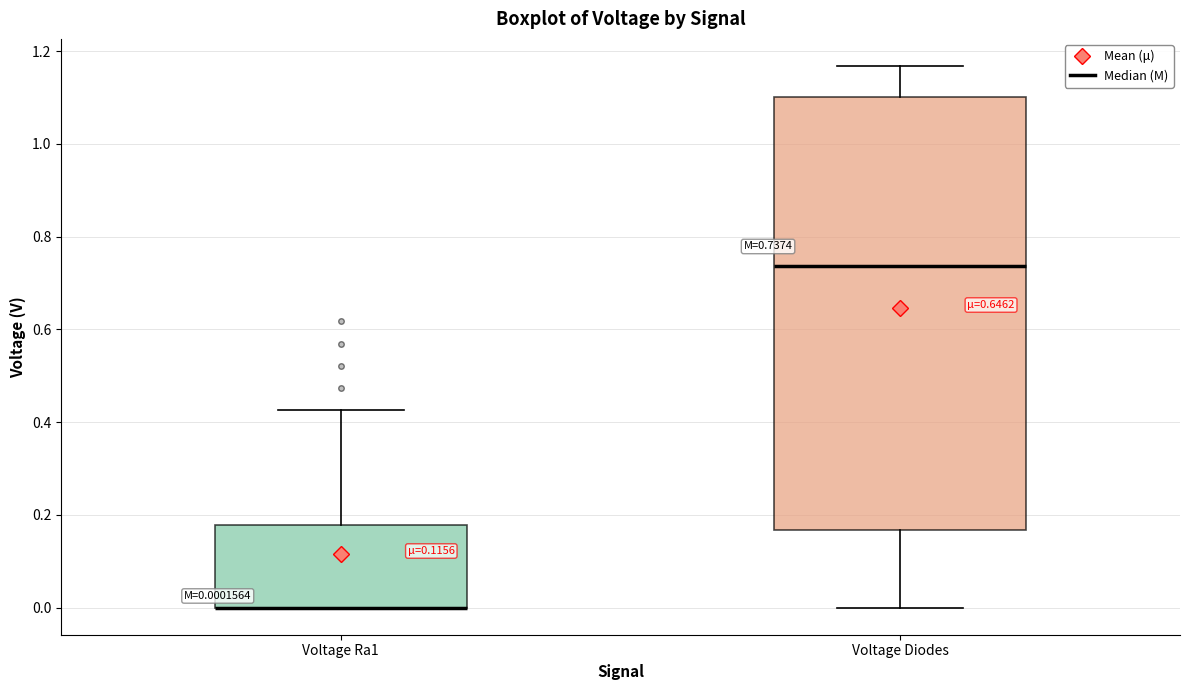

Which box is the tallest, from its lower edge to its upper edge?

Voltage Diodes